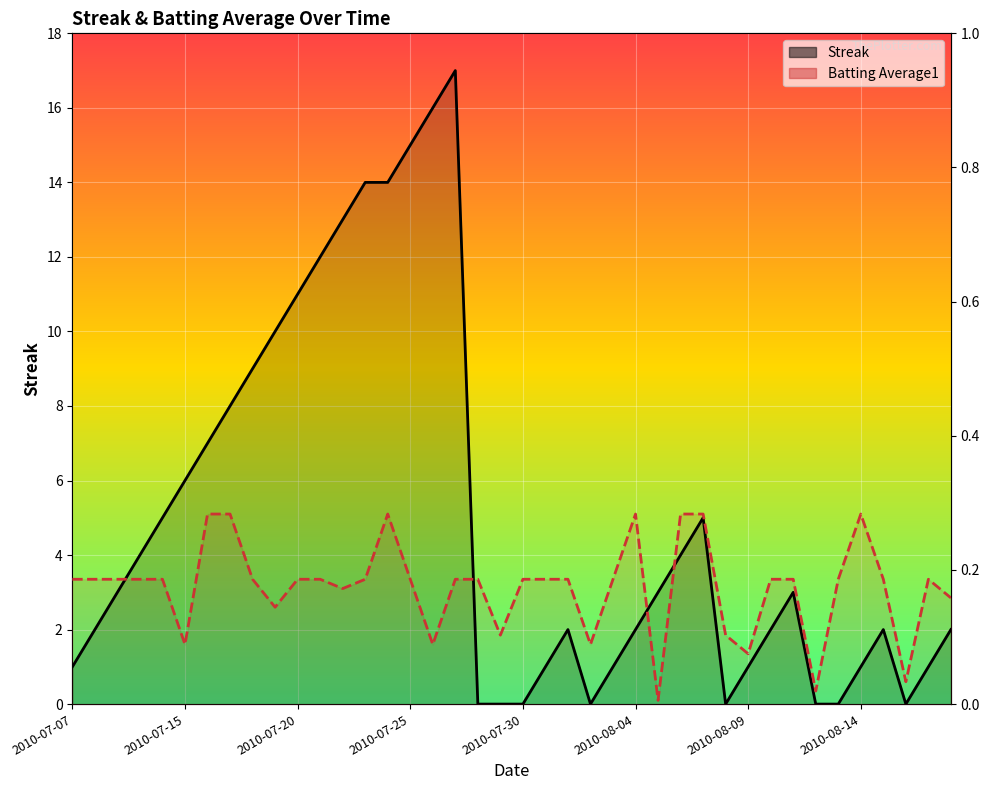

How many lines are shown in the chart?

2